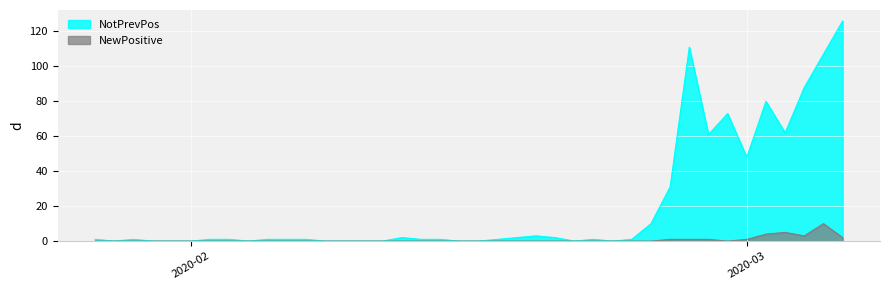

What is the approximate value of NotPrevPos at 2020-02-19?

3